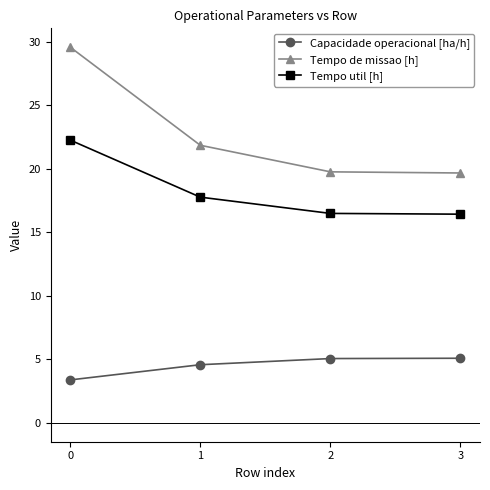

True or false: Tempo util [h] has a value of 10.0 at 3.

False